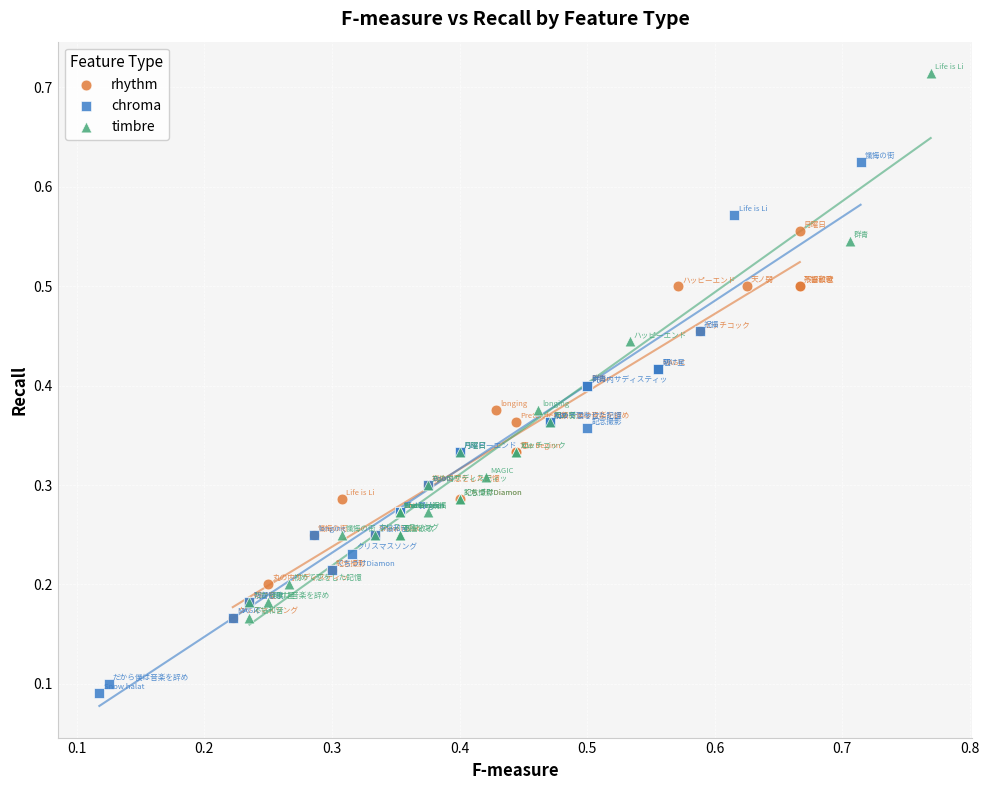

Which series reaches the minimum Y coordinate?

chroma